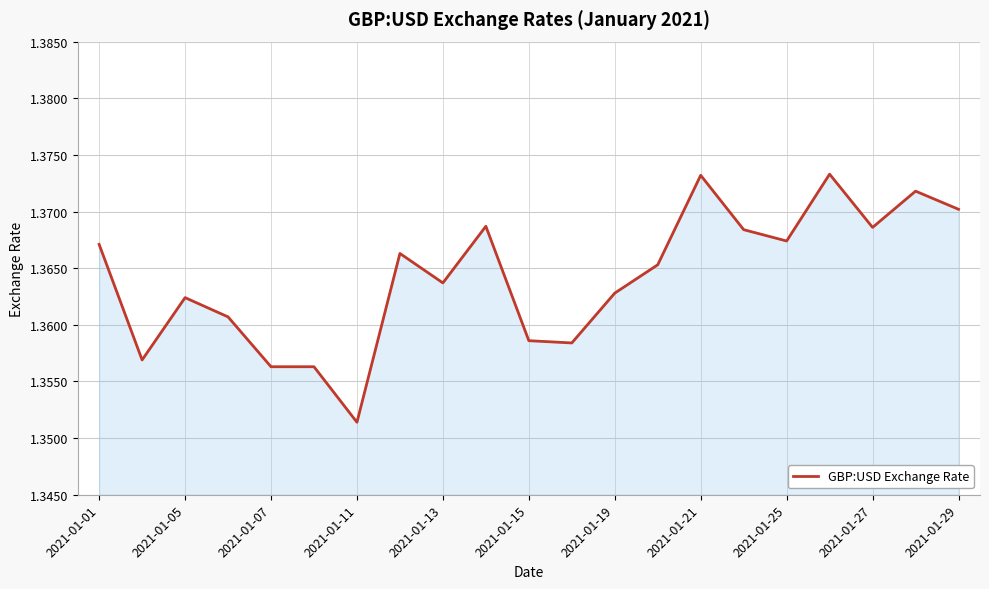

How many lines are shown in the chart?

1